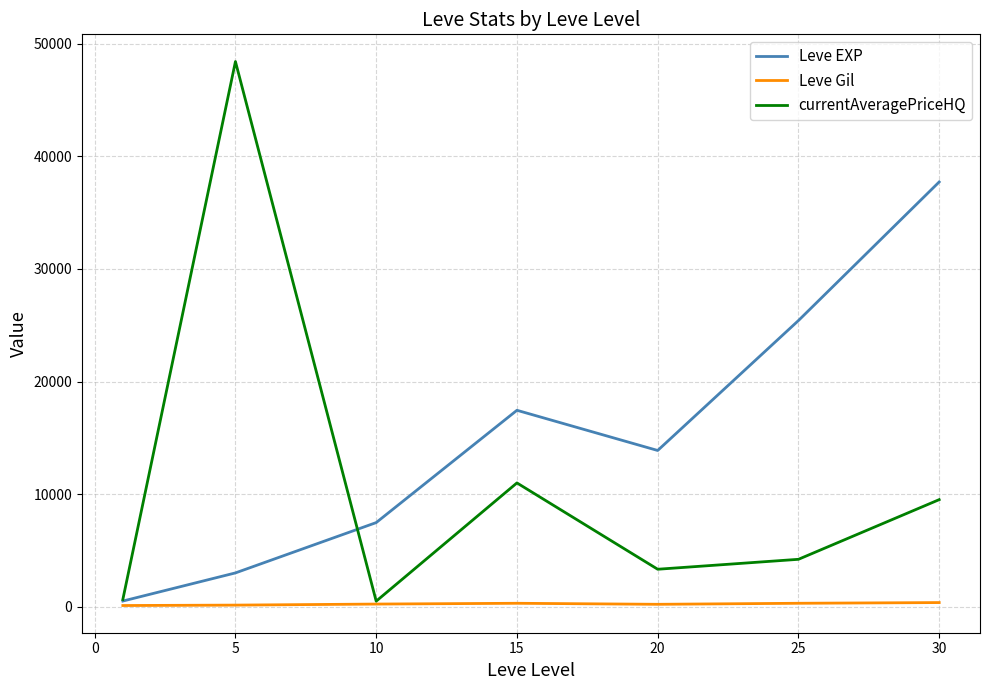

Rank the series by their average value, from highest to lowest.

Leve EXP, currentAveragePriceHQ, Leve Gil